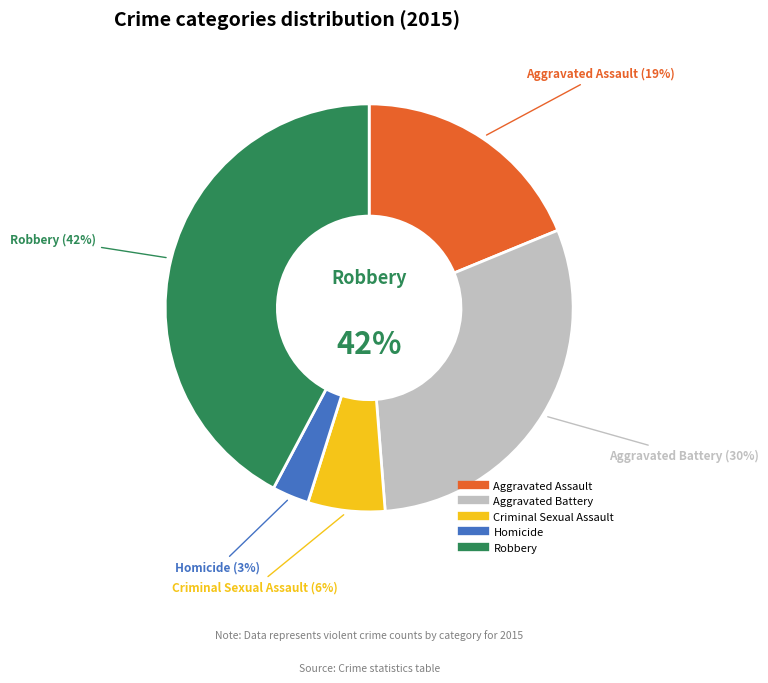

Count the number of slices in the pie.

5